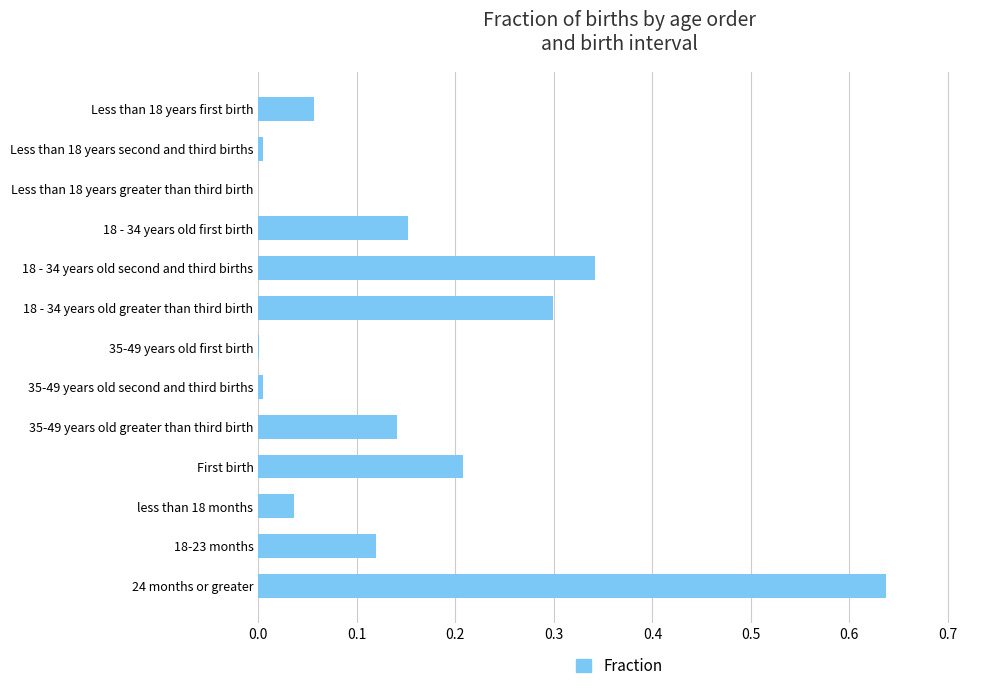

Which category has the highest value across all series?

24 months or greater